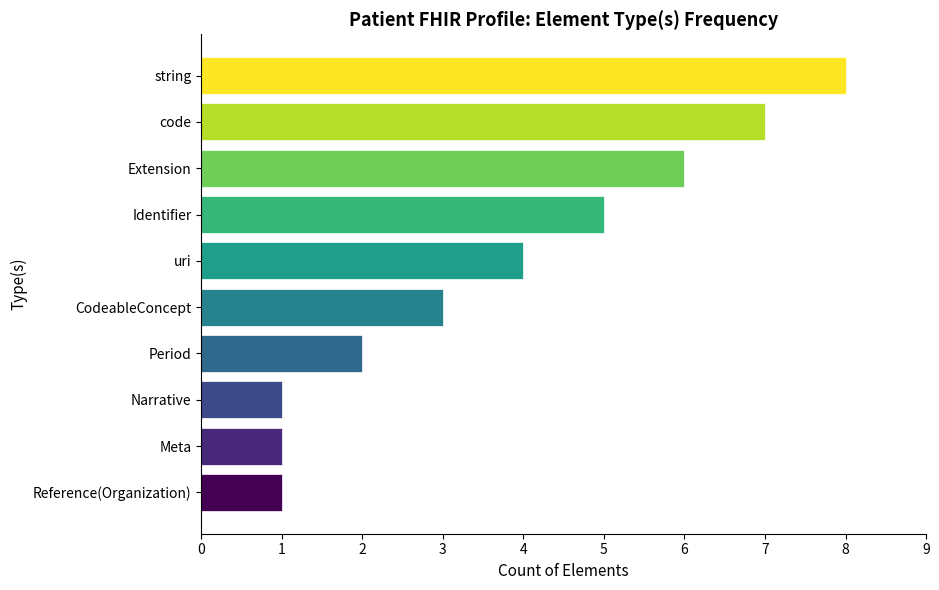

Between Period and Narrative, which is larger?

Period